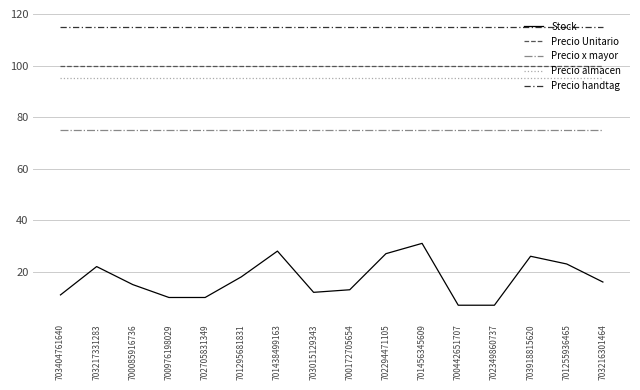

What is the average value of the Precio almacen series?

95